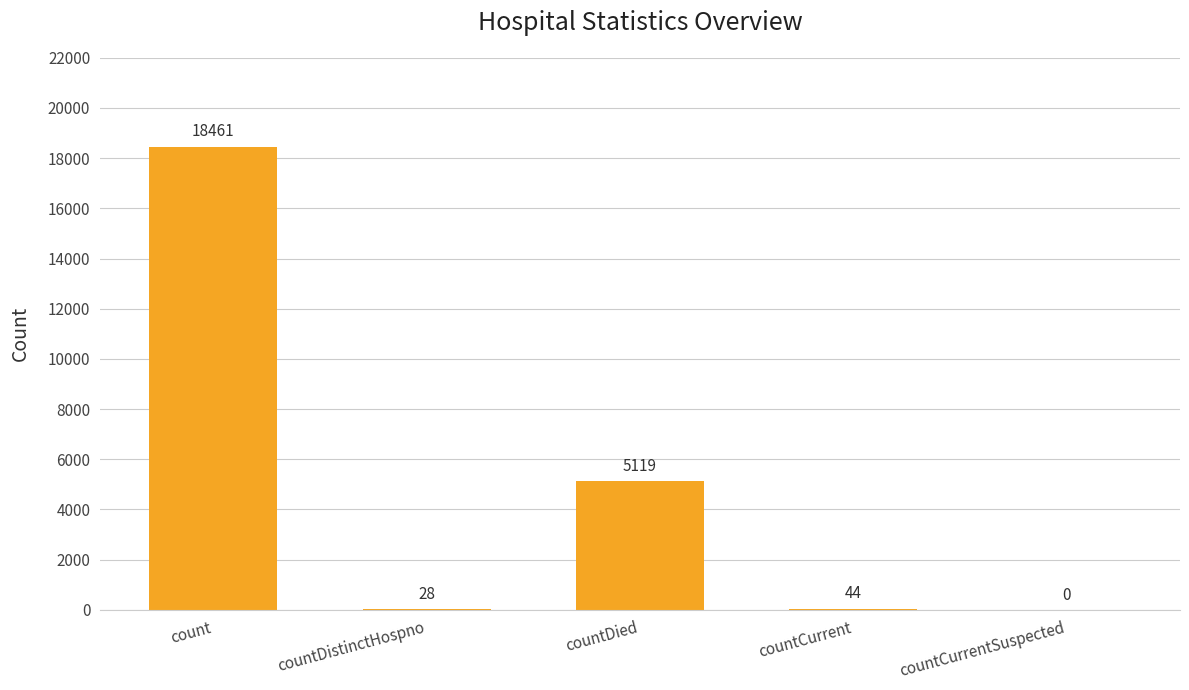

What is the sum of all values?

23652